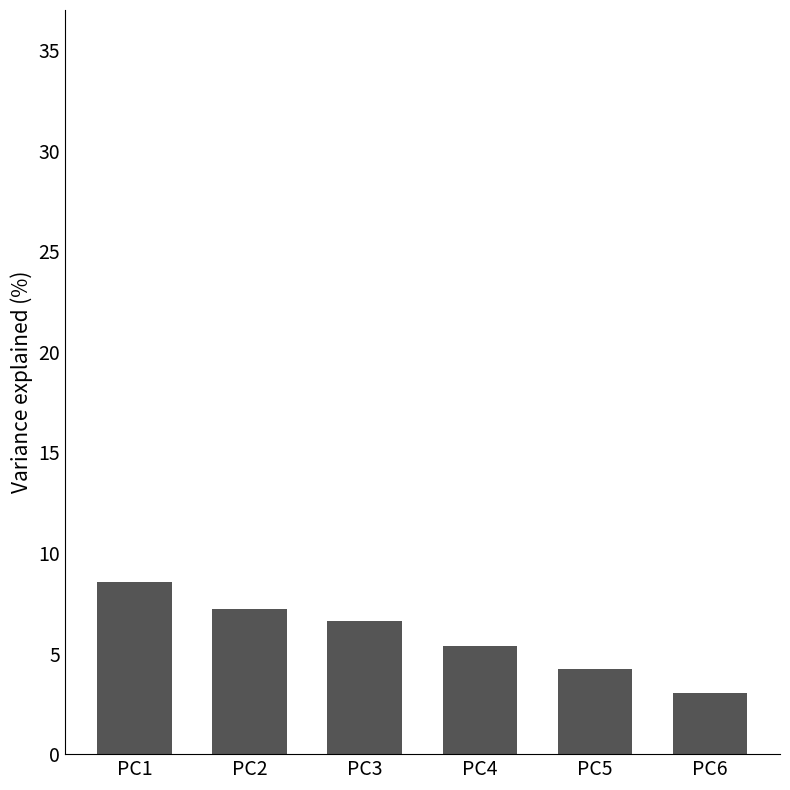

How many series are shown in this chart?

1